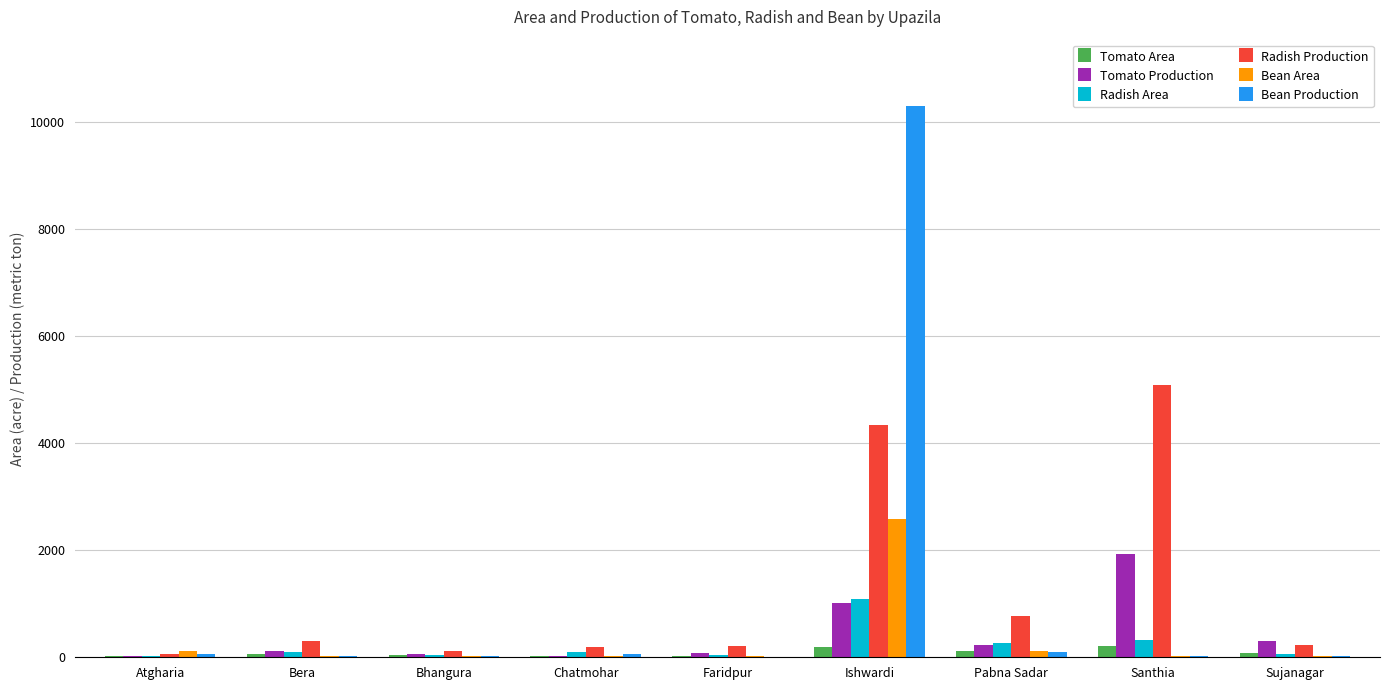

True or false: Bean Area has a value of 4235 at Ishwardi.

False